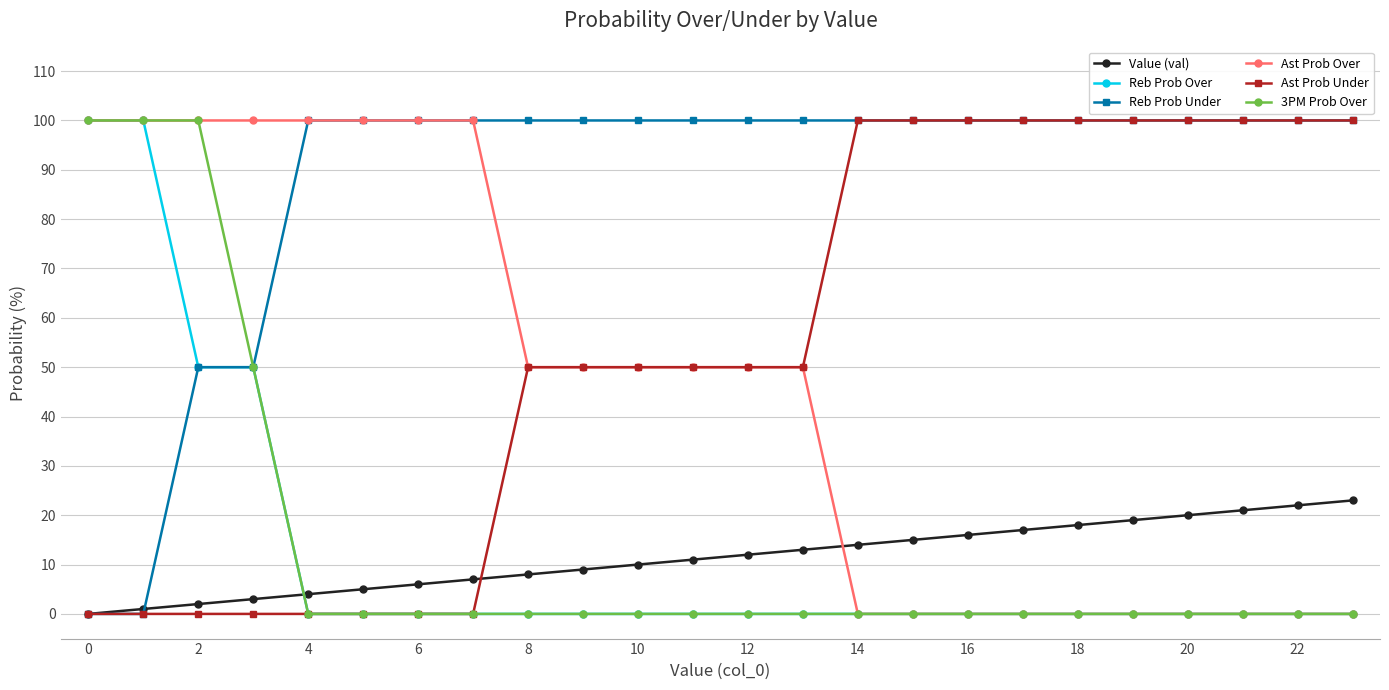

Which series has the largest total across all categories?

Reb Prob Under